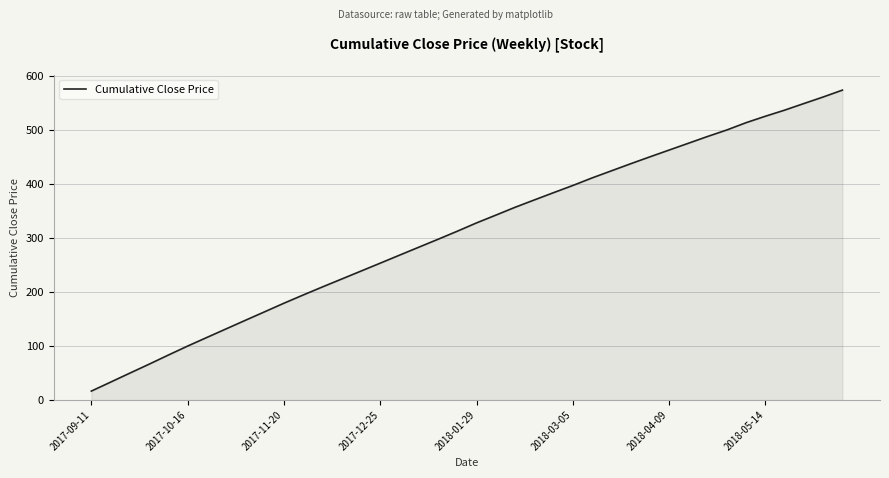

What is the smallest value displayed?

16.4